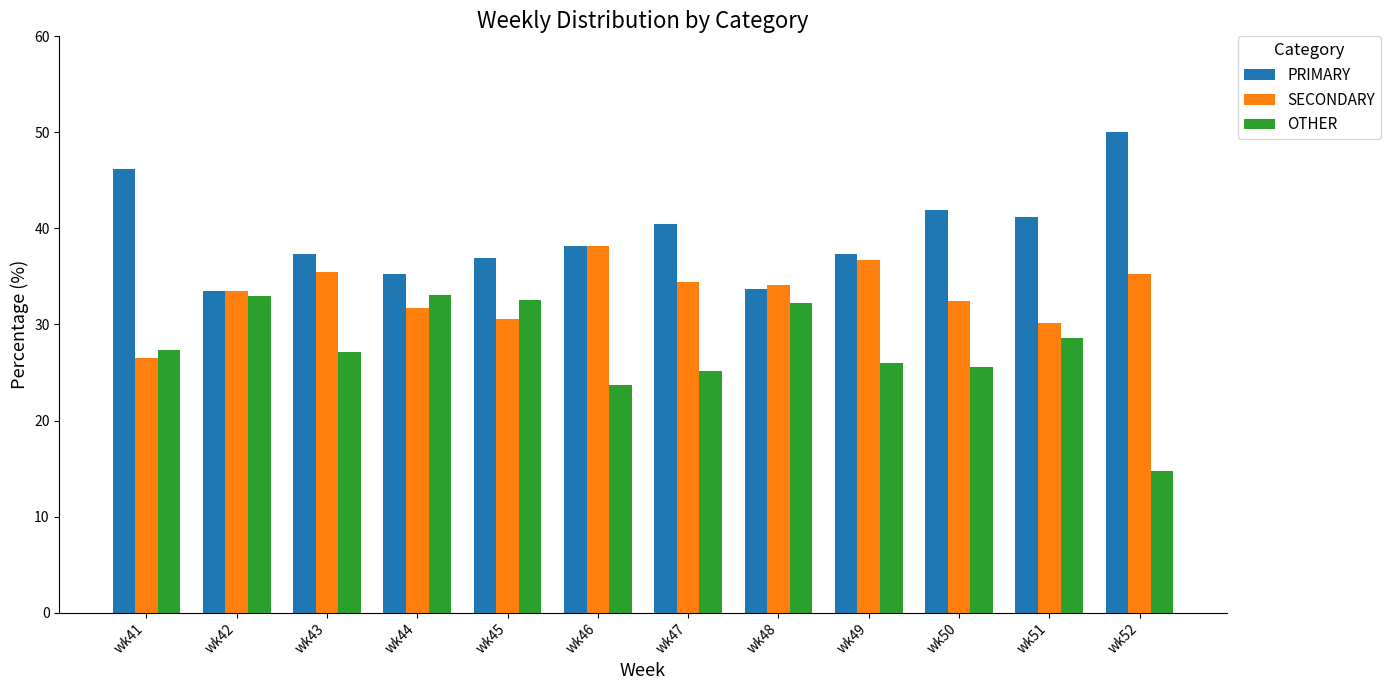

Is it true that SECONDARY equals 35.2 at wk52?

True